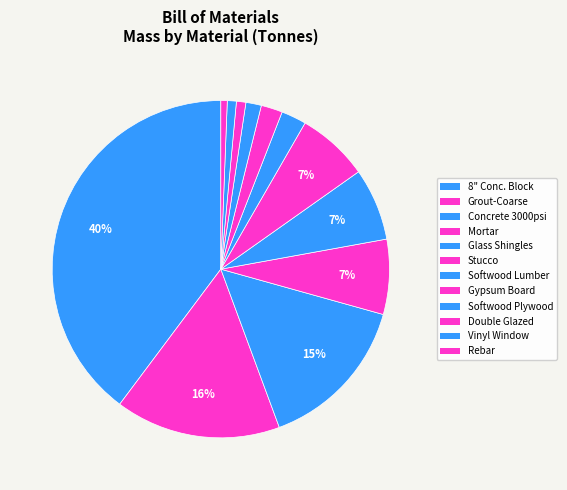

Count the number of slices in the pie.

12